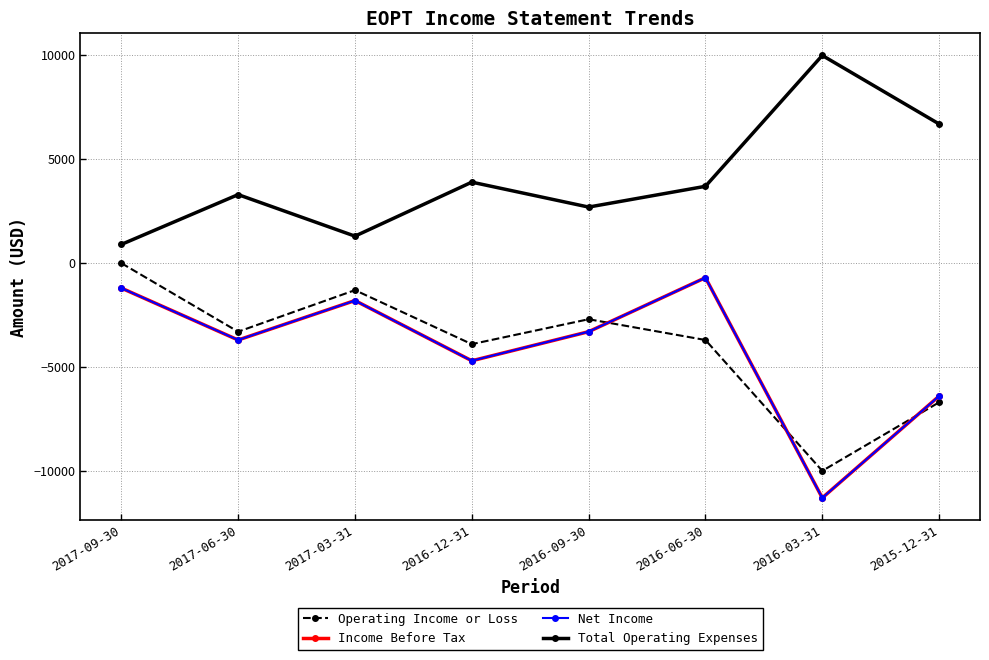

Reading left to right, extract all data points from this chart.

Operating Income or Loss: 0	-3300	-1300	-3900	-2700	-3700	-10000	-6700
Income Before Tax: -1200	-3700	-1800	-4700	-3300	-700	-11300	-6400
Net Income: -1200	-3700	-1800	-4700	-3300	-700	-11300	-6400
Total Operating Expenses: 900	3300	1300	3900	2700	3700	10000	6700